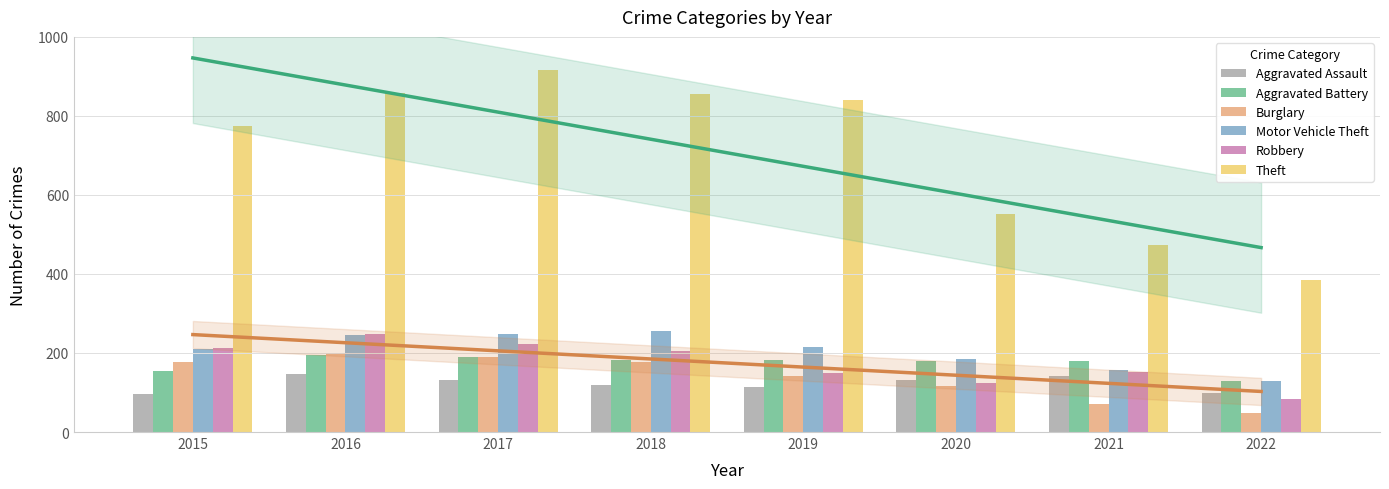

Reading left to right, what are all the values shown in this chart?

Aggravated Assault: 2015=95	2016=146	2017=131	2018=119	2019=113	2020=131	2021=142	2022=99
Aggravated Battery: 2015=154	2016=196	2017=191	2018=183	2019=182	2020=180	2021=181	2022=128
Burglary: 2015=178	2016=201	2017=189	2018=176	2019=143	2020=116	2021=71	2022=48
Motor Vehicle Theft: 2015=211	2016=245	2017=247	2018=256	2019=216	2020=184	2021=156	2022=129
Robbery: 2015=212	2016=247	2017=224	2018=204	2019=150	2020=124	2021=153	2022=83
Theft: 2015=774	2016=858	2017=916	2018=856	2019=841	2020=551	2021=474	2022=384